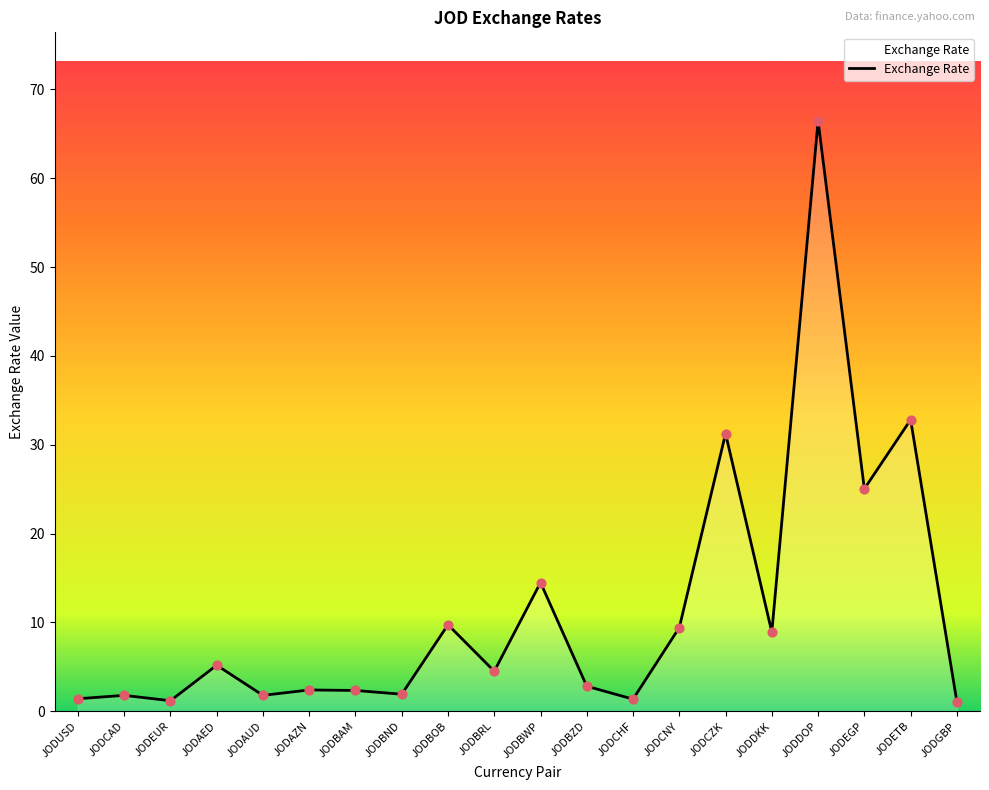

Between JODDOP and JODBRL, which is larger?

JODDOP